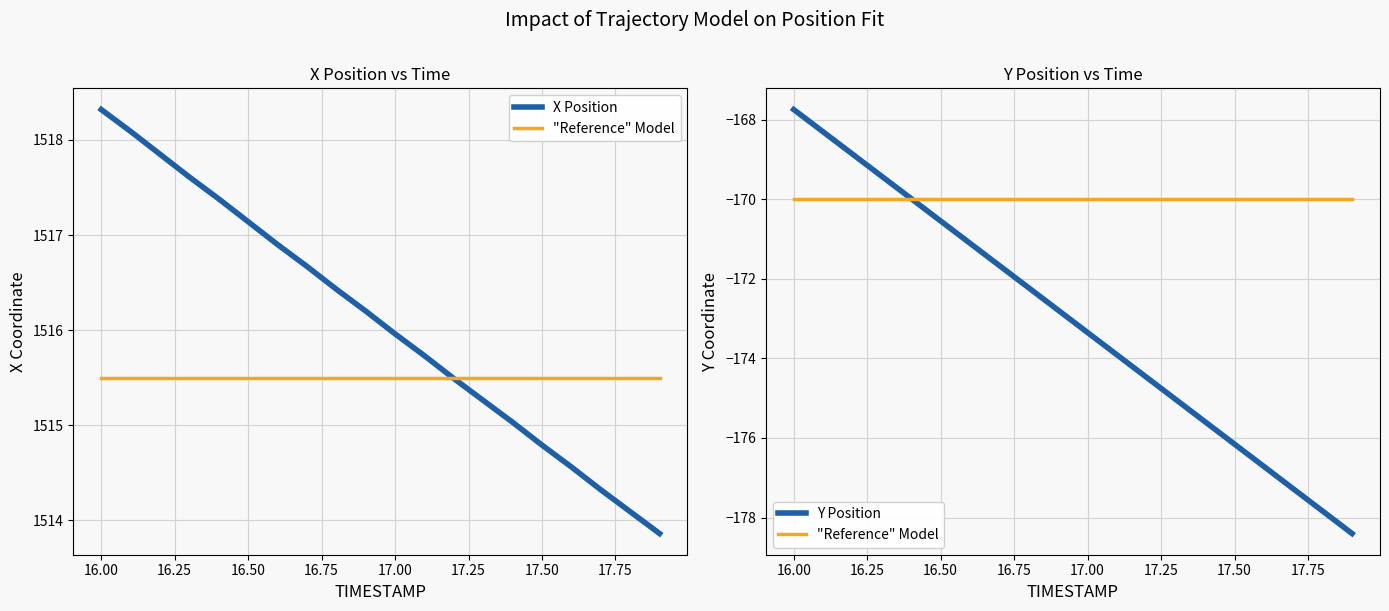

Does the chart have visible grid lines?

Yes